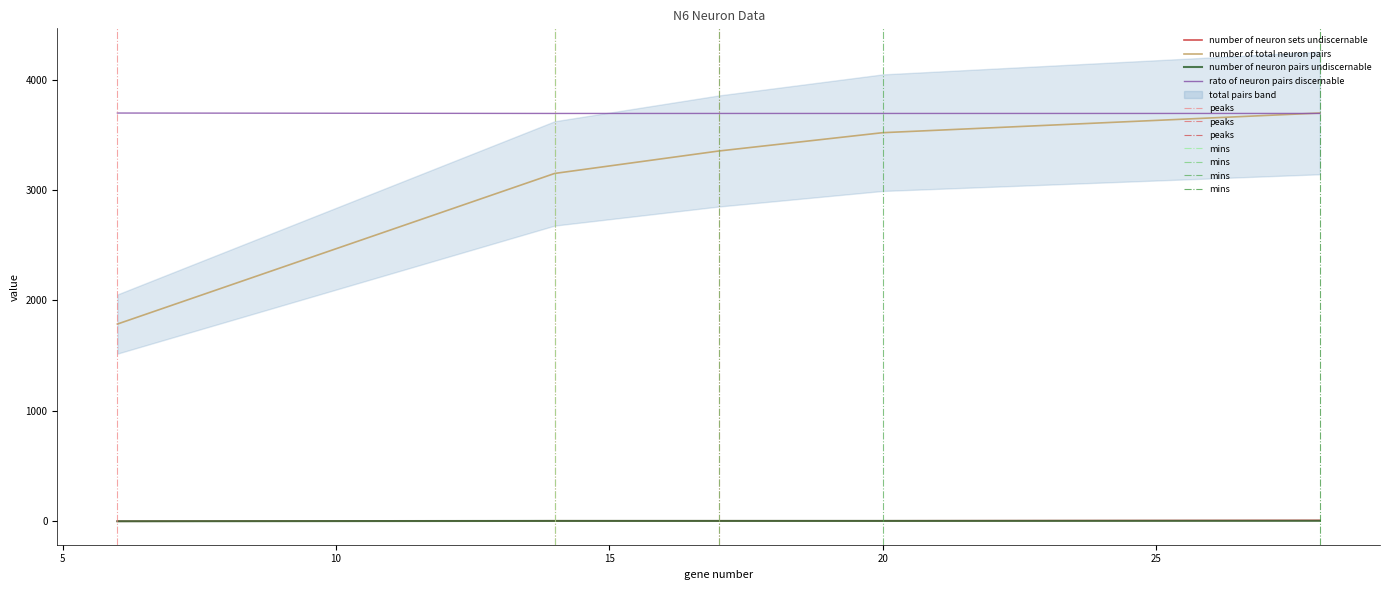

Which series has the largest total across all categories?

rato of neuron pairs discernable